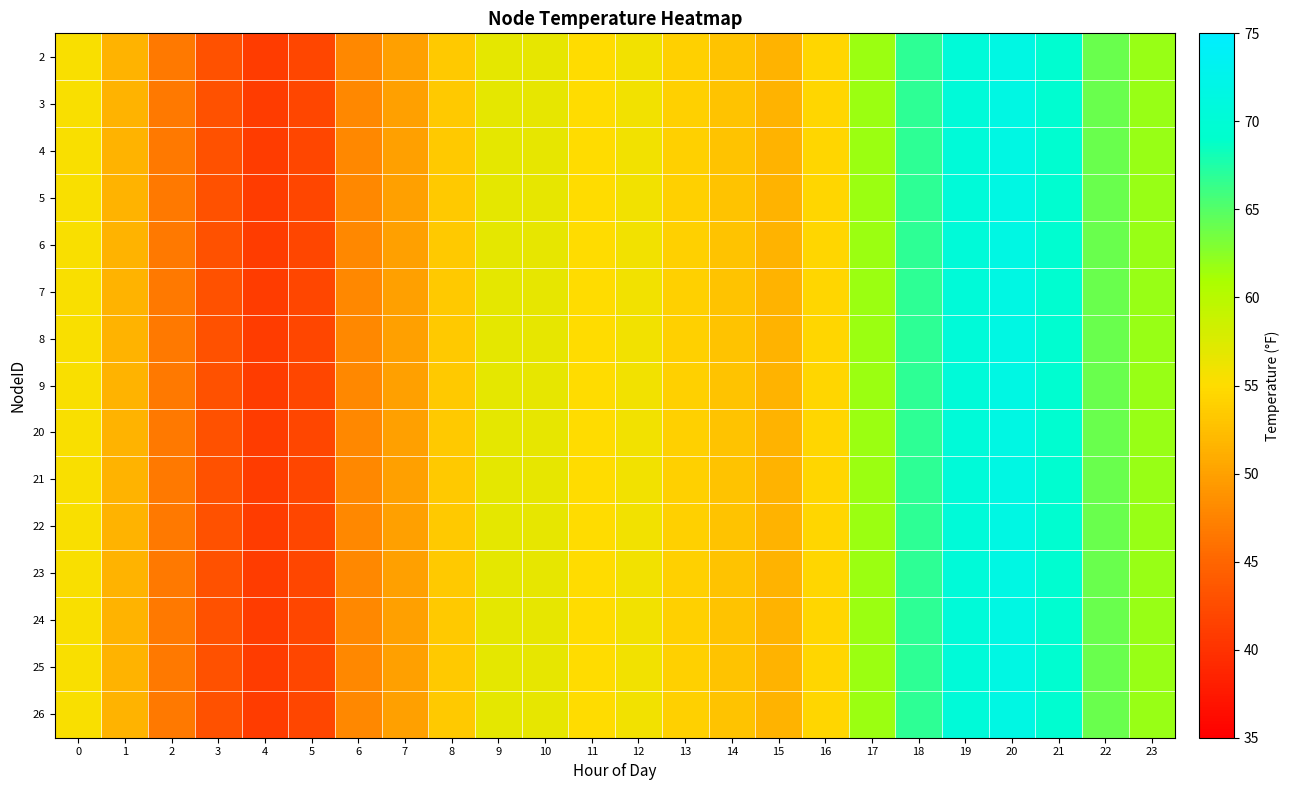

How many distinct data groups are displayed?

15